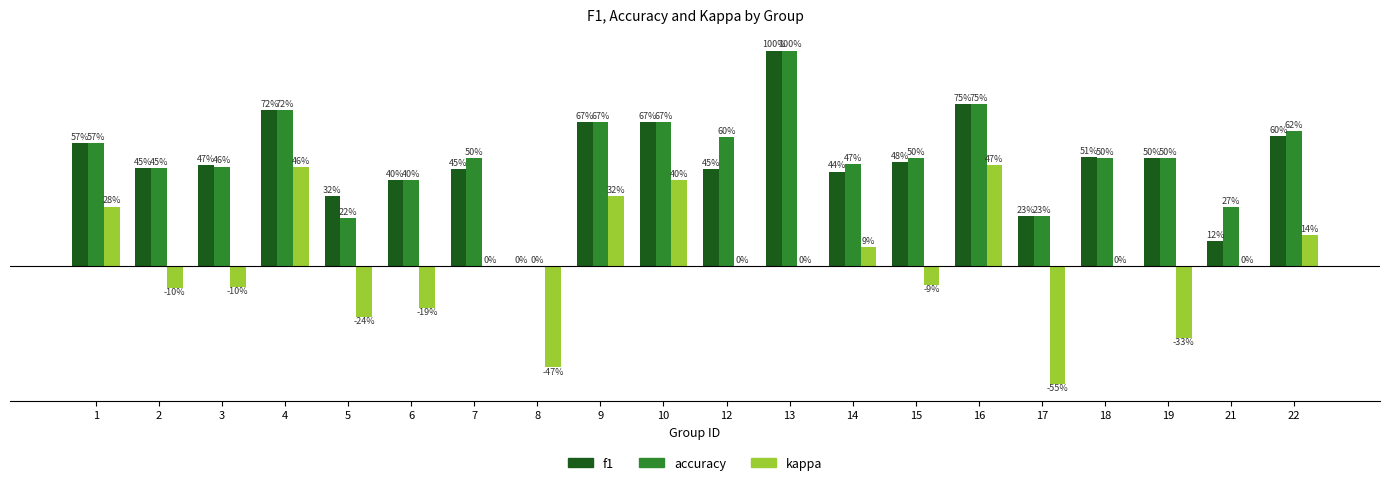

What are all the series names shown in the legend?

f1, accuracy, kappa